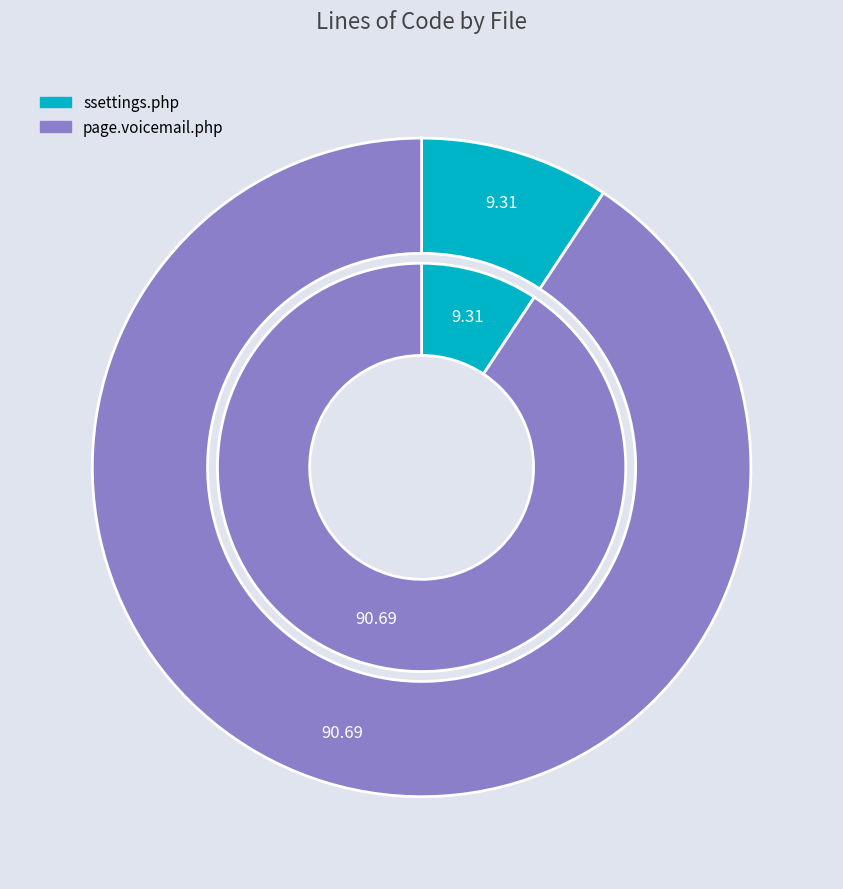

What percentage is the ssettings.php slice, to the nearest percent?

9%